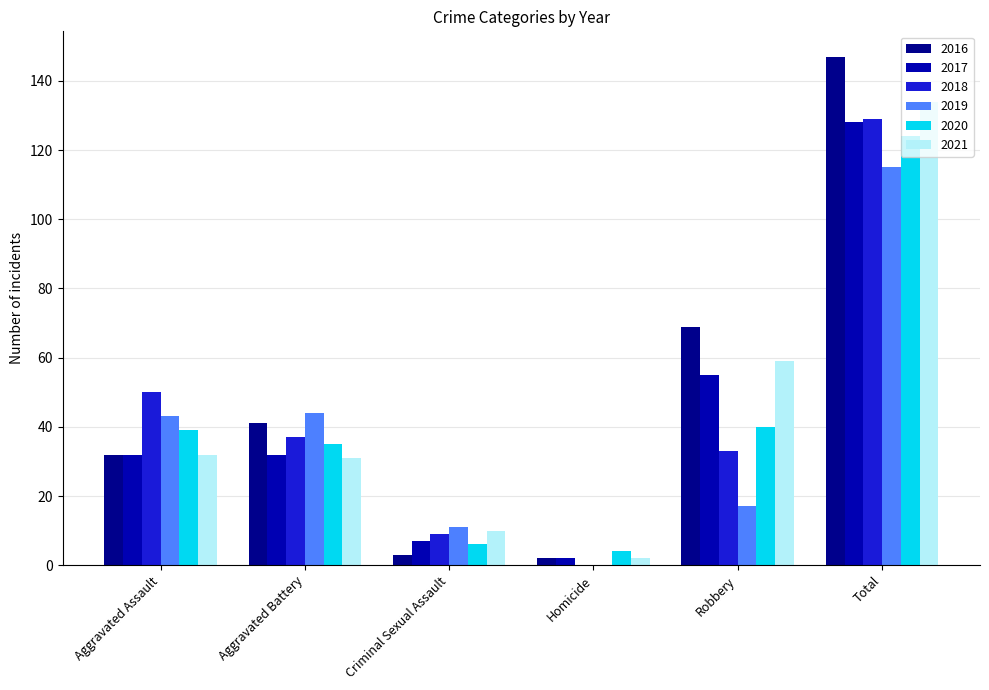

What is the value of the 2019 bar at the 1st from the left?

43